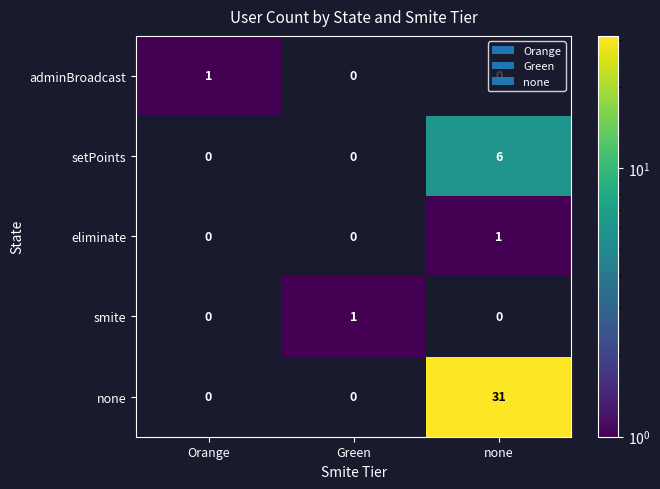

Is the value of adminBroadcast at Orange greater than the value of eliminate at Orange?

Yes